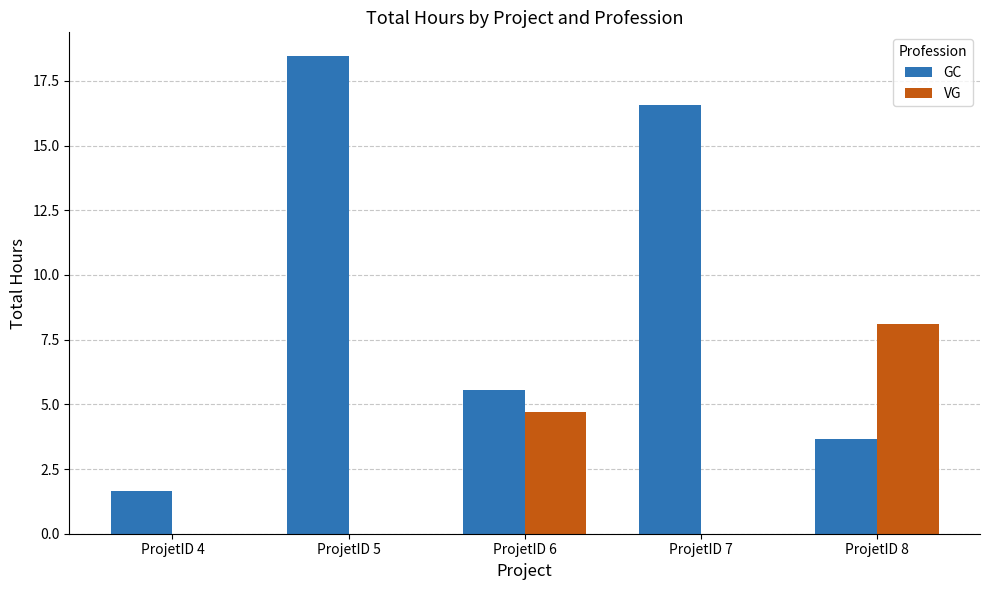

Which label corresponds to the largest value in the chart?

ProjetID 5